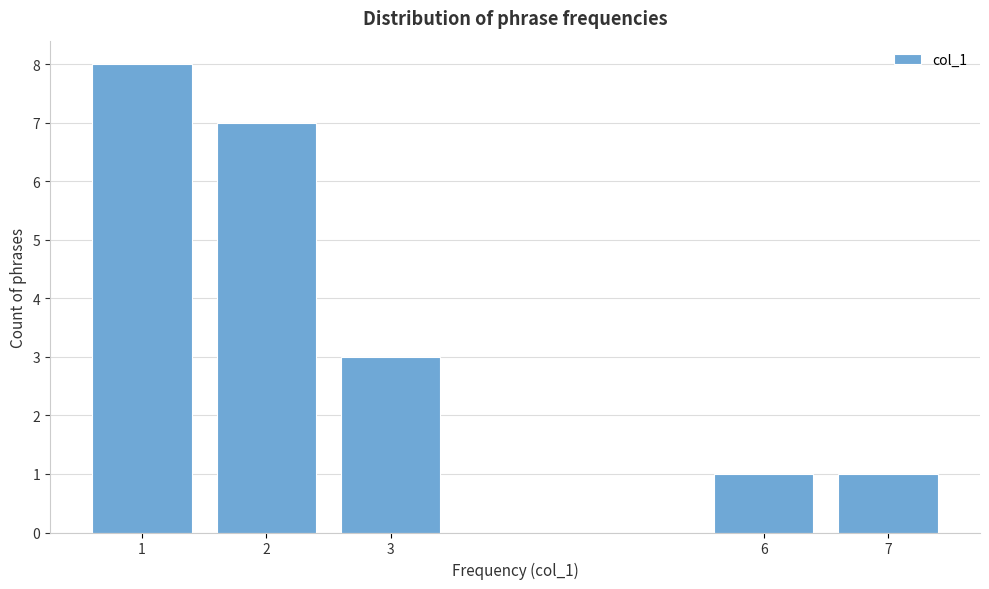

Reading left to right, what are all the values shown in this chart?

1=8	2=7	3=3	6=1	7=1